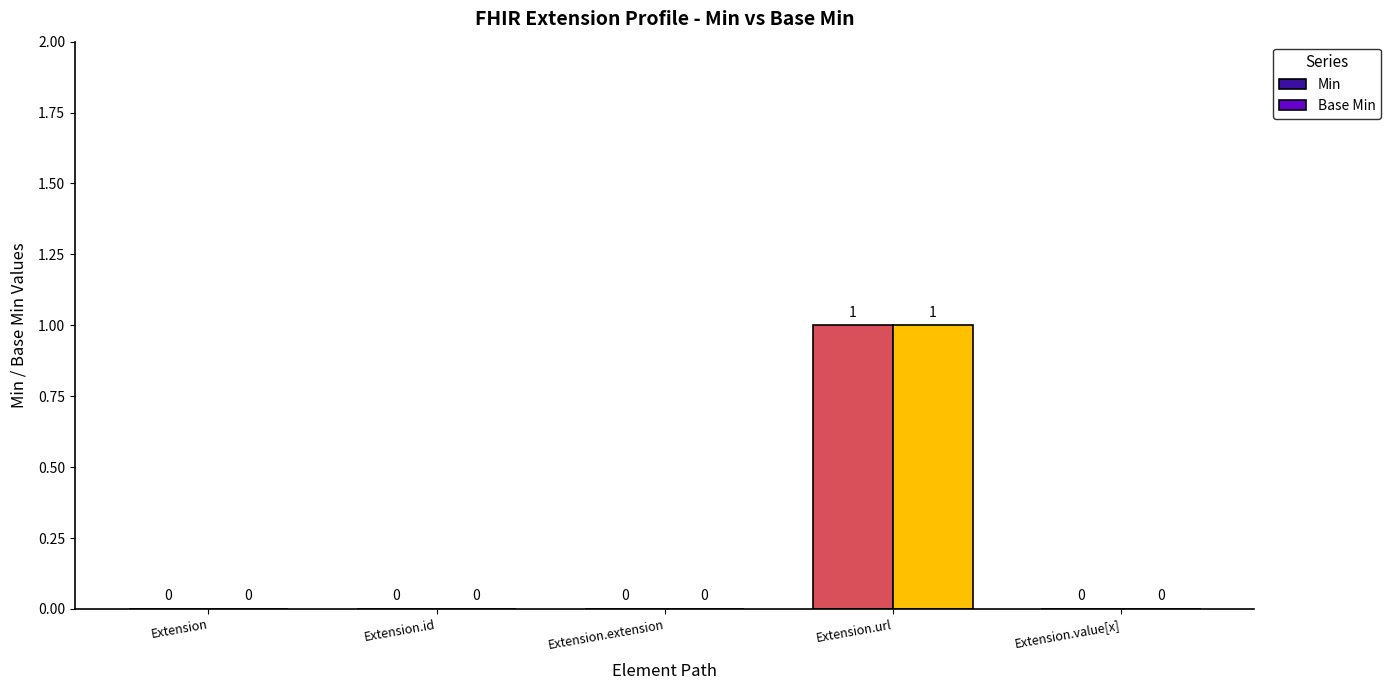

How many groups of bars are there?

5